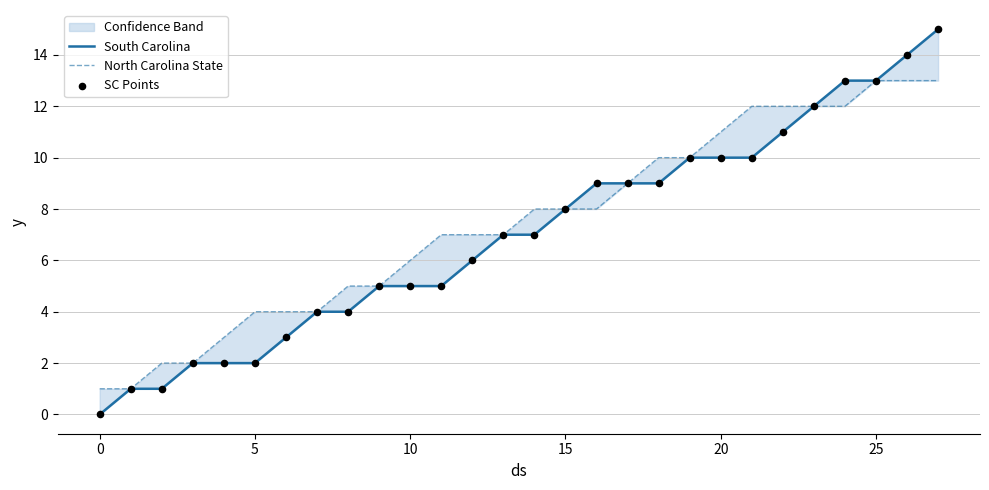

At how many categories does at least one series exceed 12?

4